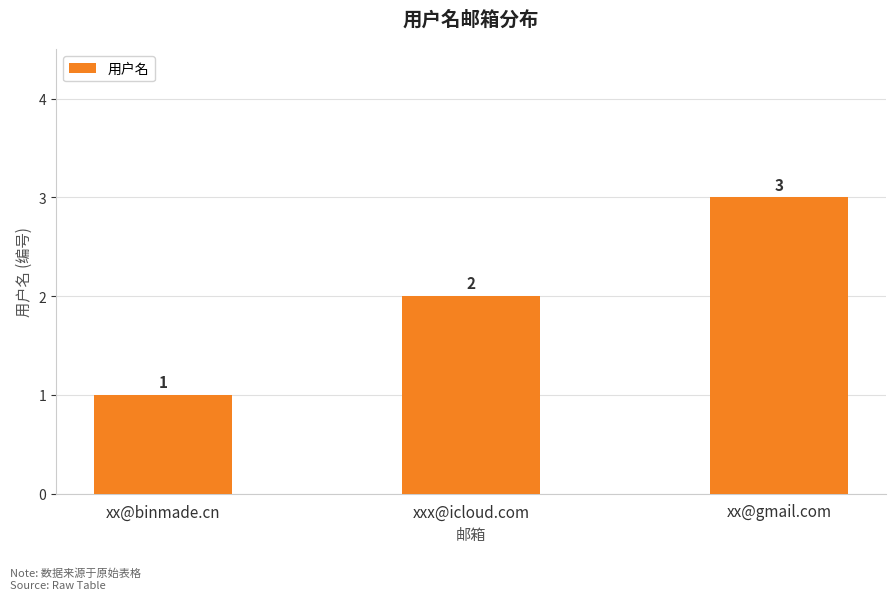

What is the difference between the values at xx@gmail.com and xx@binmade.cn?

2